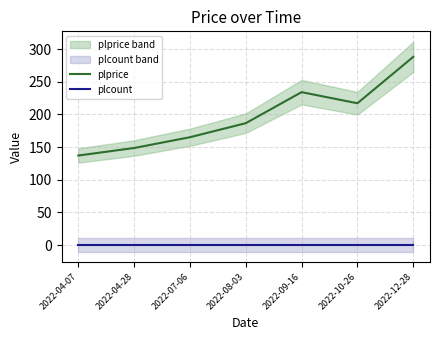

True or false: plprice and plcount intersect in this chart.

False